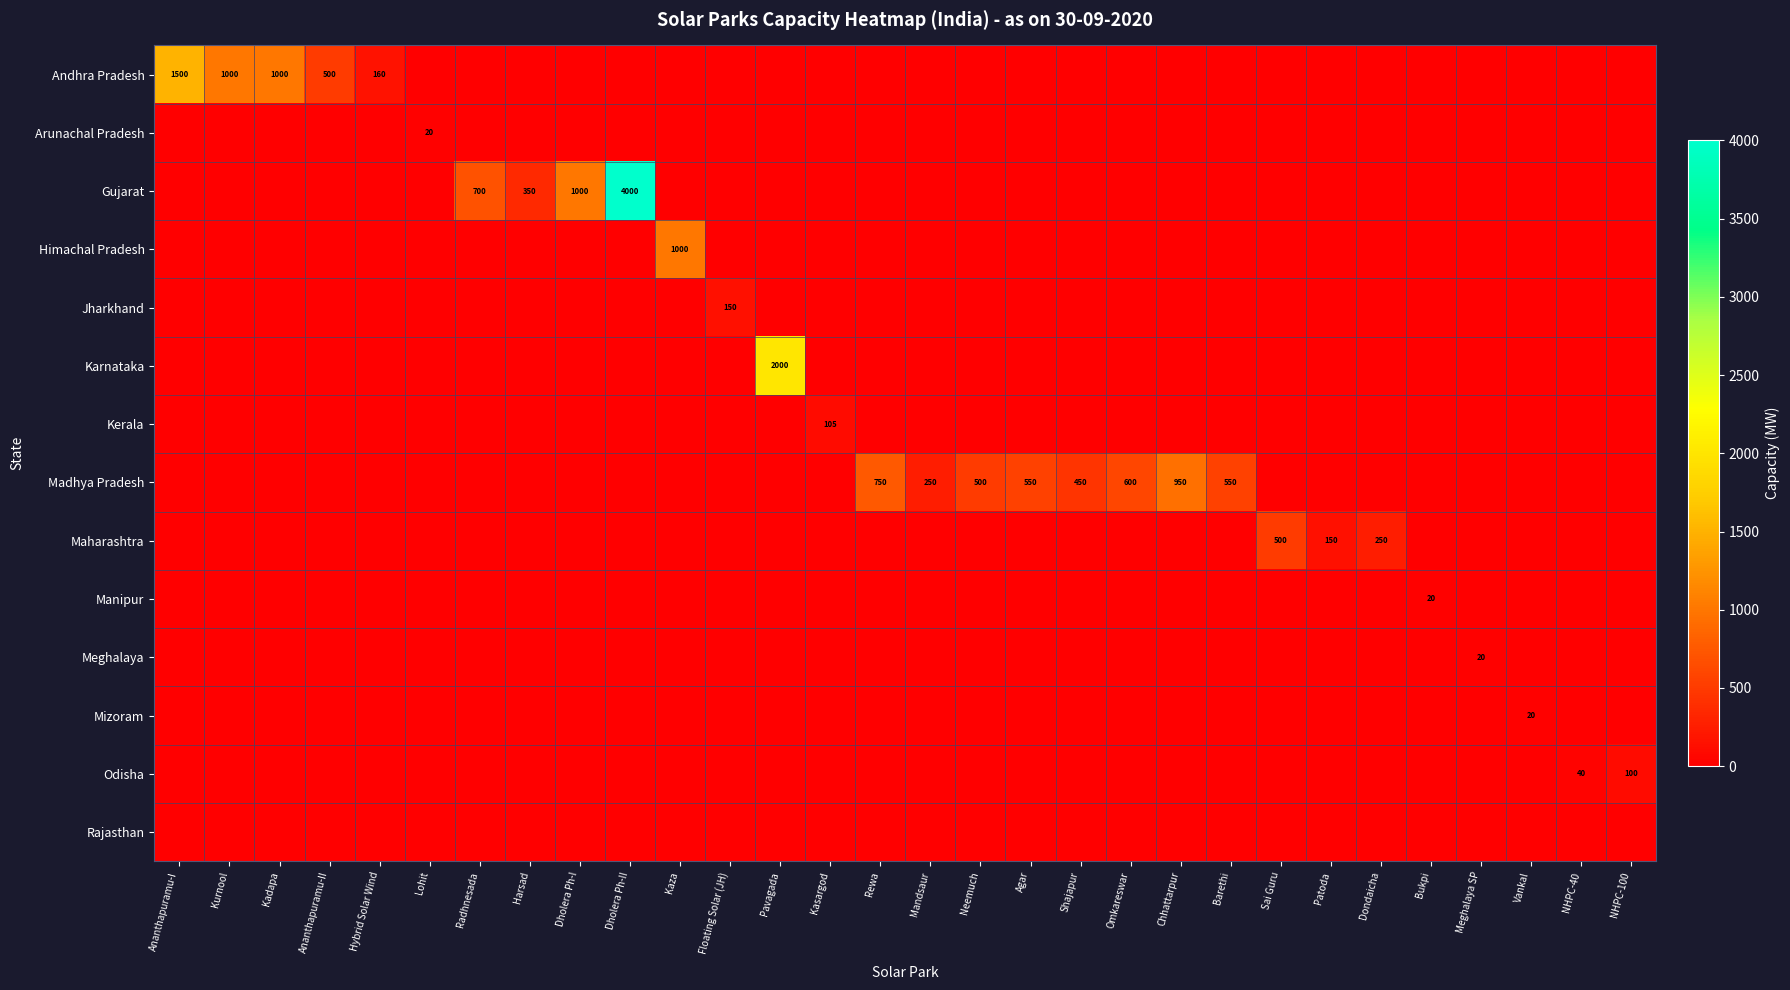

Which category has the highest value in the Gujarat series?

Dholera Ph-II